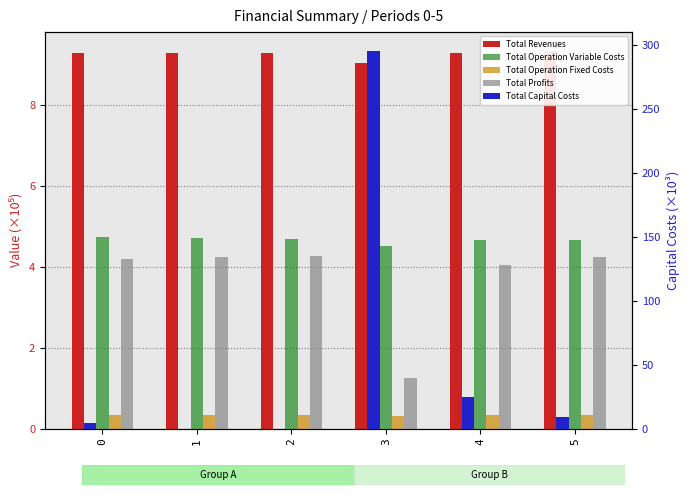

Reading left to right, transcribe all the data shown in this chart.

Total Revenues: 0=9.3	1=9.3	2=9.3	3=9.0	4=9.3	5=9.3
Total Operation Variable Costs: 0=4.7	1=4.7	2=4.7	3=4.5	4=4.7	5=4.7
Total Operation Fixed Costs: 0=0.3	1=0.3	2=0.3	3=0.3	4=0.3	5=0.3
Total Profits: 0=4.2	1=4.2	2=4.3	3=1.3	4=4.0	5=4.2
Total Capital Costs: 0=4.0	1=0.0	2=0.0	3=295.2	4=24.8	5=8.8